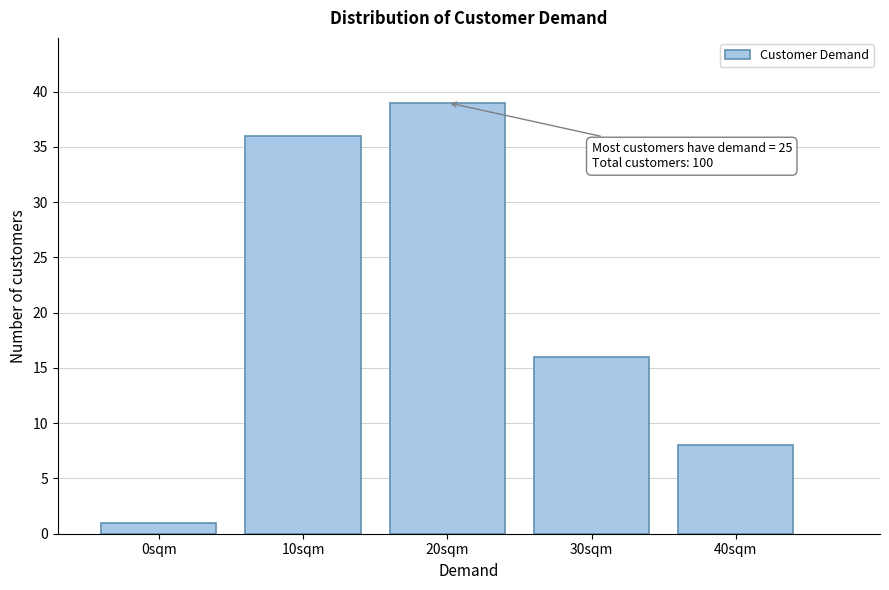

Reading left to right, transcribe all the data shown in this chart.

1	36	39	16	8